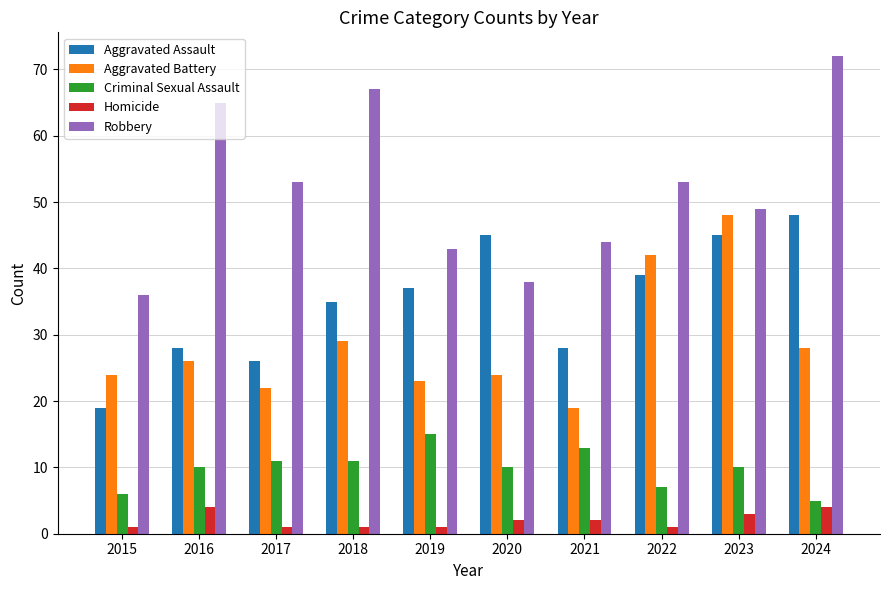

How many bars are there in total?

50